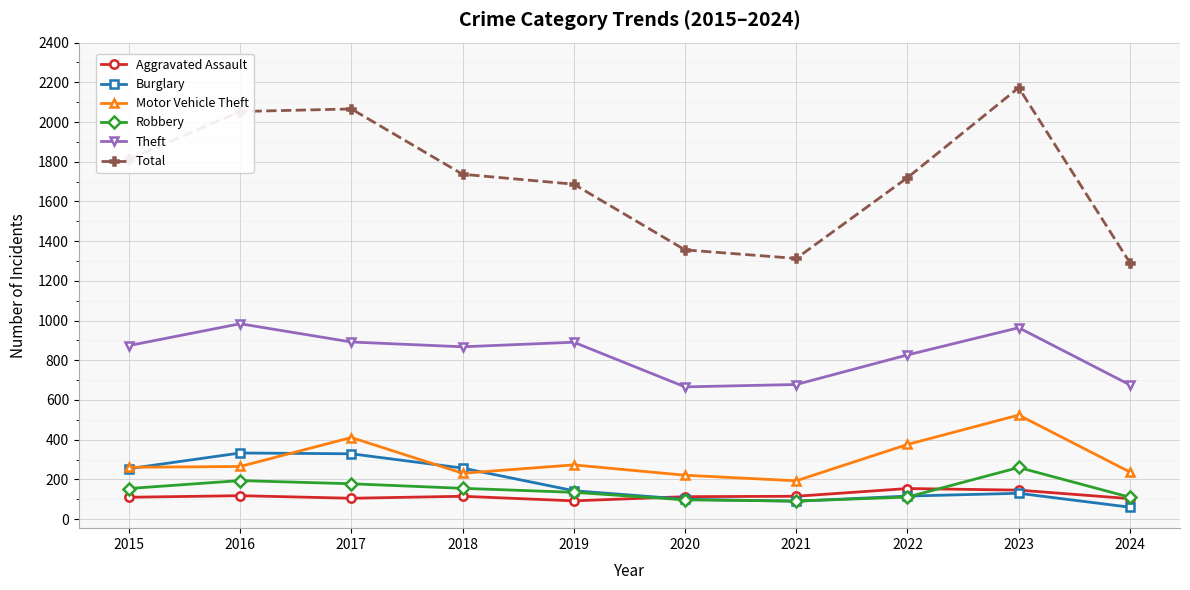

What is the value of the Theft point at the 8th from the left?

827